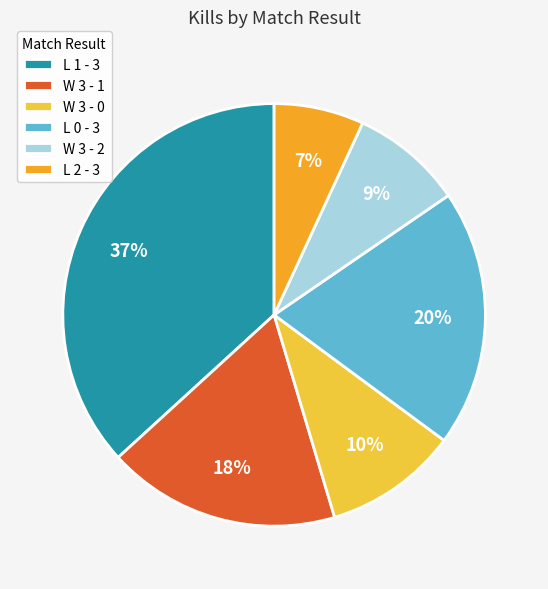

To the nearest percent, what is the difference between the W 3 - 0 and L 2 - 3 slice percentages?

3%